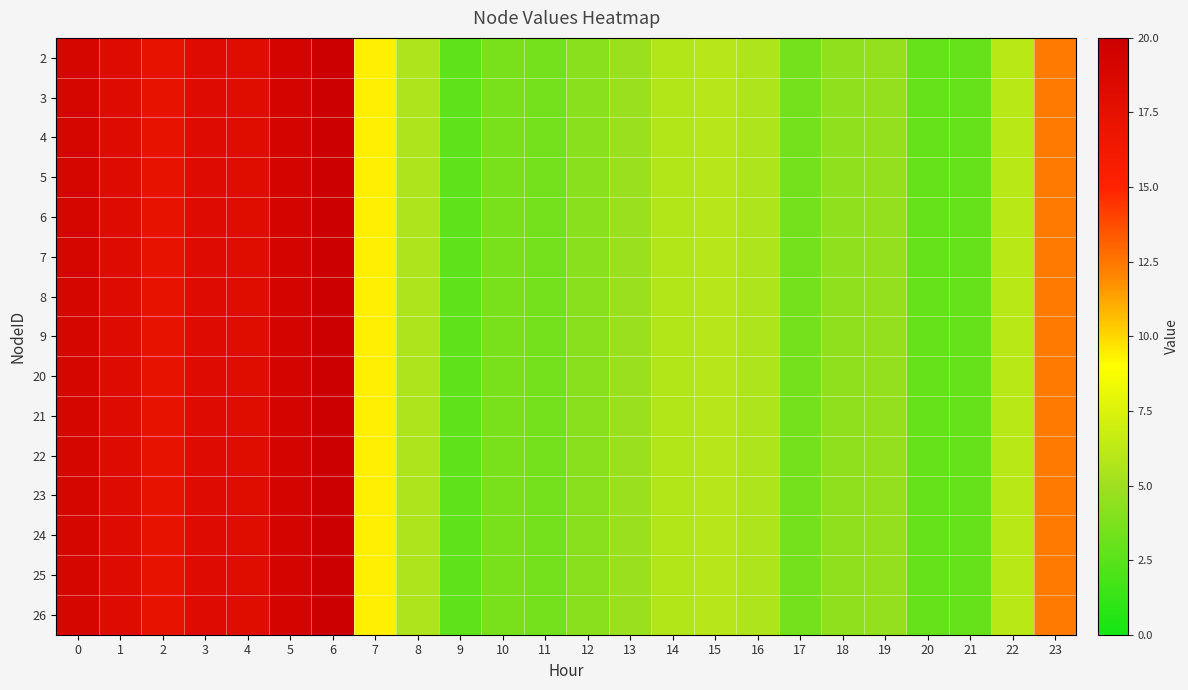

Count the number of data series in this chart.

15